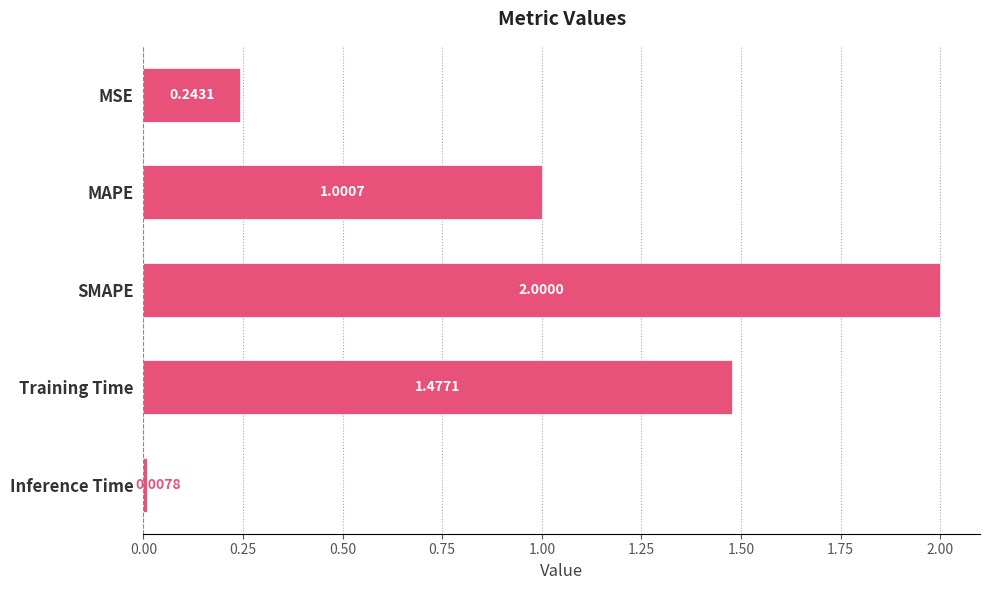

Where is the data nearest to the value 1?

MAPE